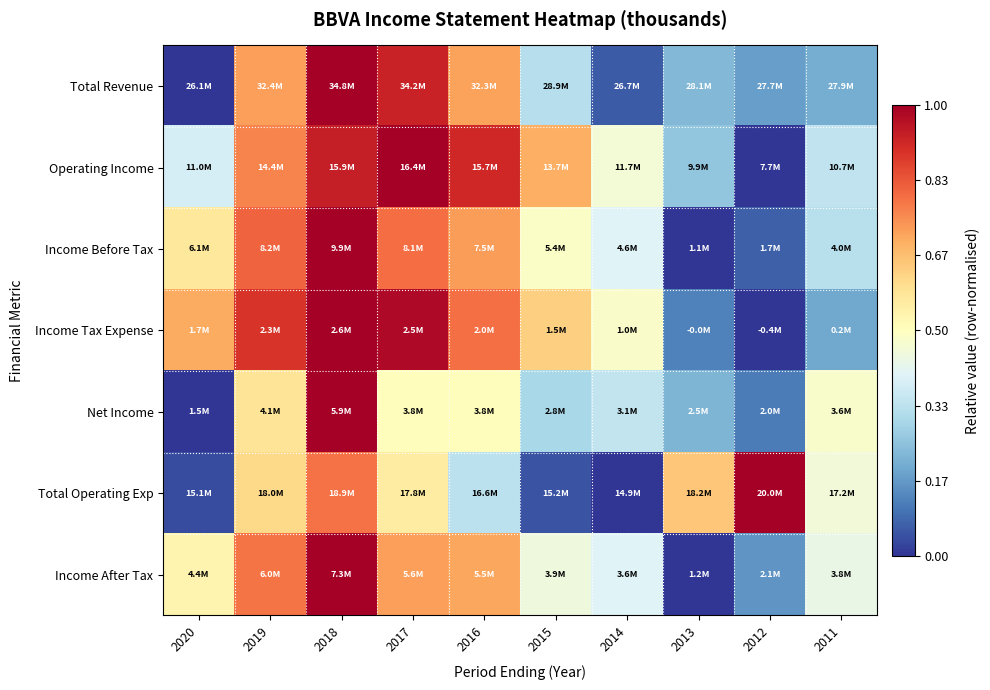

At how many categories does at least one series exceed 0?

10